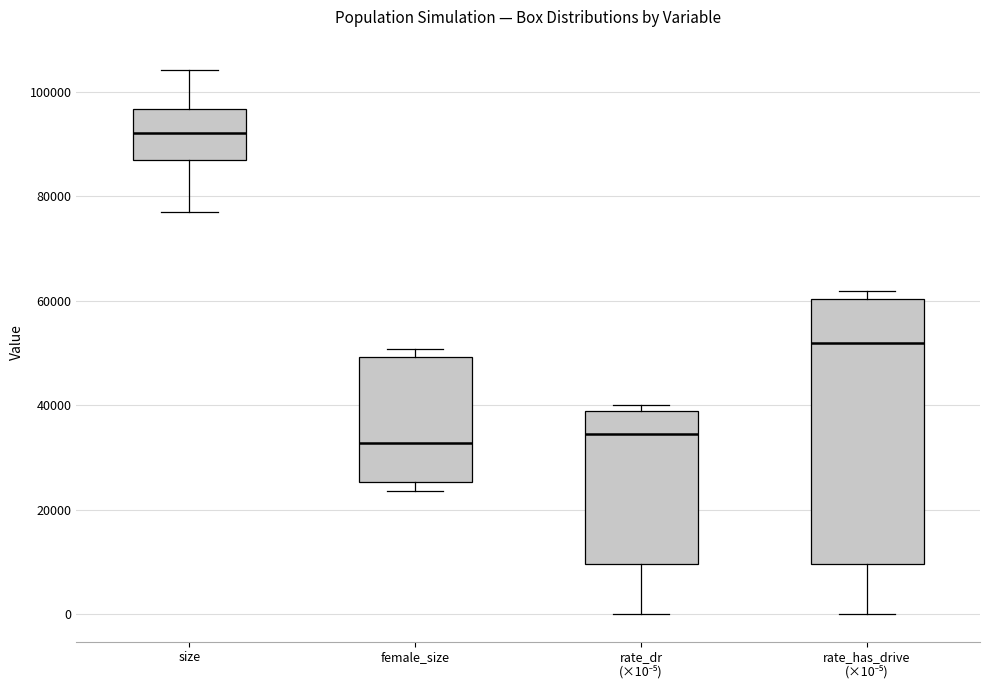

Reading left to right, transcribe this box plot: for each box, give where its median line is, the range the box spans, and where its two whiskers end, as read against the y-axis. The values are not printed on the chart, so give them approximately, as read against the axis.

size: median 92000, box 86000 to 96000, whiskers 76000 to 104000
female_size: median 32000, box 26000 to 50000, whiskers 24000 to 50000 (just above the box's upper edge)
rate_dr (×10⁻⁵): median 34000, box 10000 to 38000, whiskers 0 to 40000
rate_has_drive (×10⁻⁵): median 52000, box 10000 to 60000, whiskers 0 to 62000